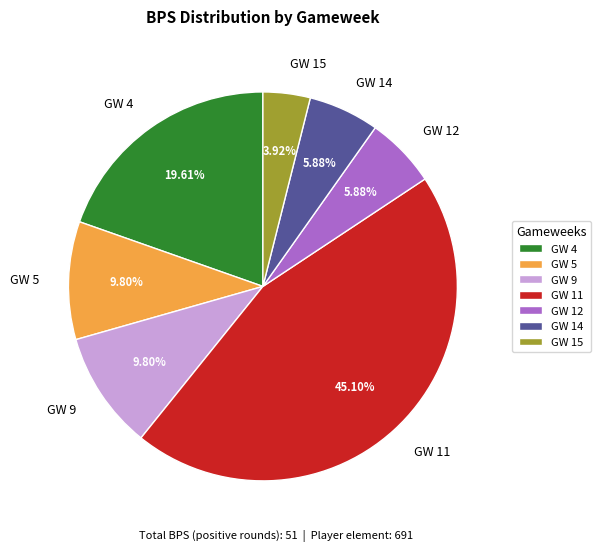

What percentage is the GW 9 slice, to the nearest percent?

10%